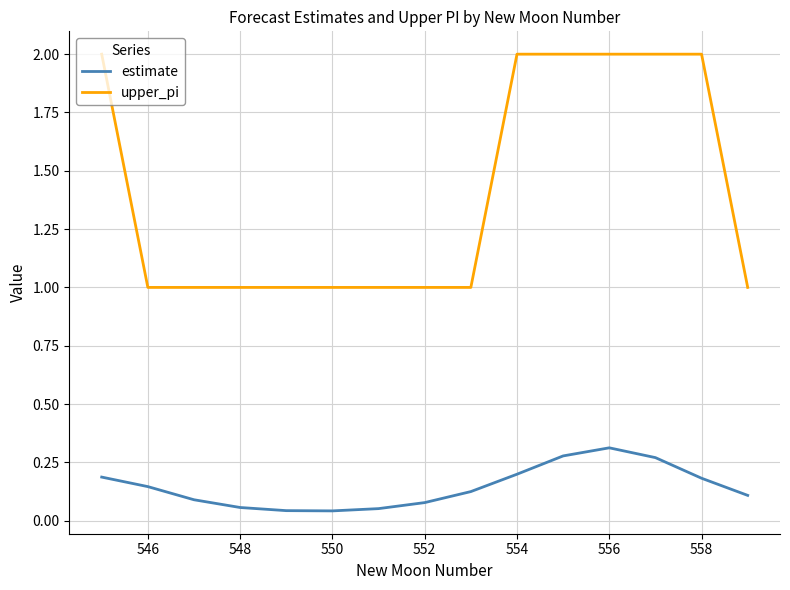

True or false: upper_pi and estimate intersect in this chart.

False